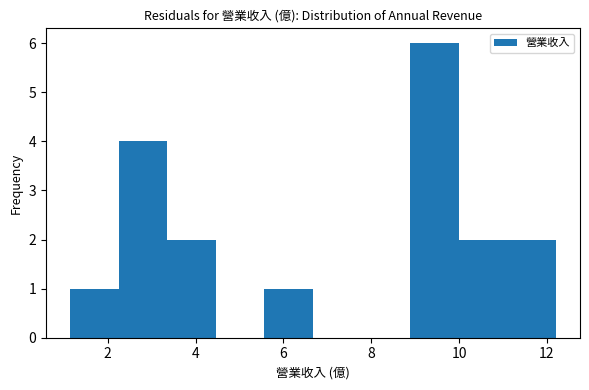

How tall is the bar that spans 8.8 to 10.0 on the x-axis? Neither the bar edges nor the heights are printed on the chart, so give them approximately, as read against the axes.

6